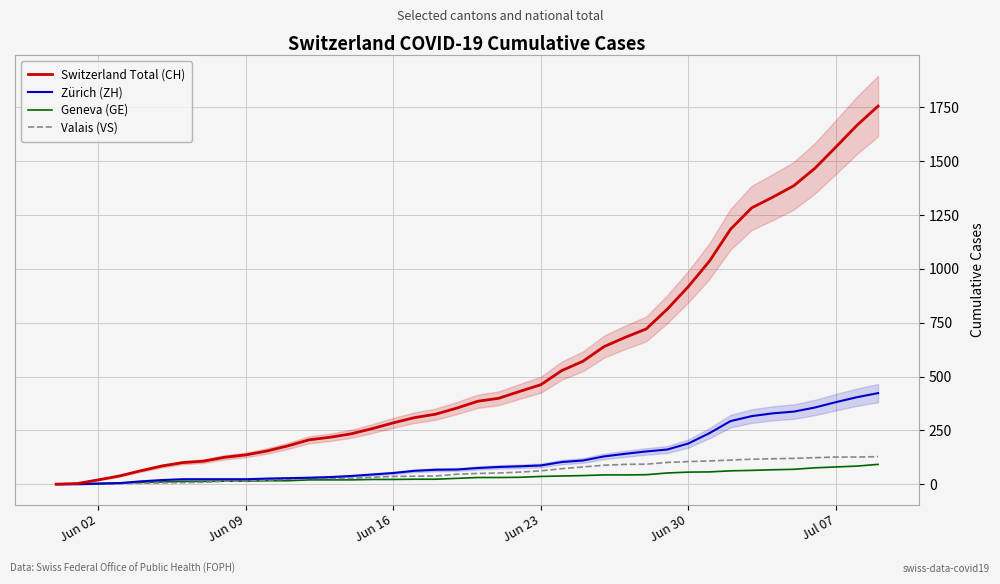

How many series are shown in this chart?

4